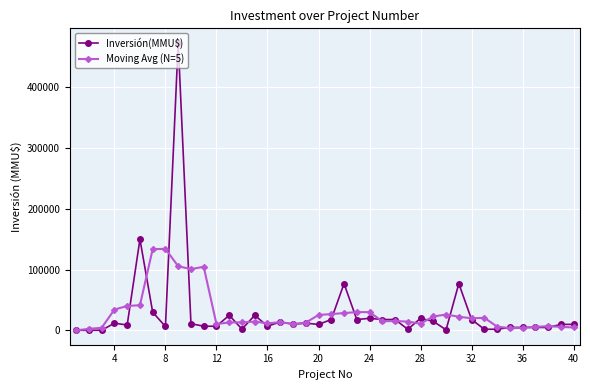

List the series in order of their peak value, highest first.

Inversión(MMU$), Moving Avg (N=5)